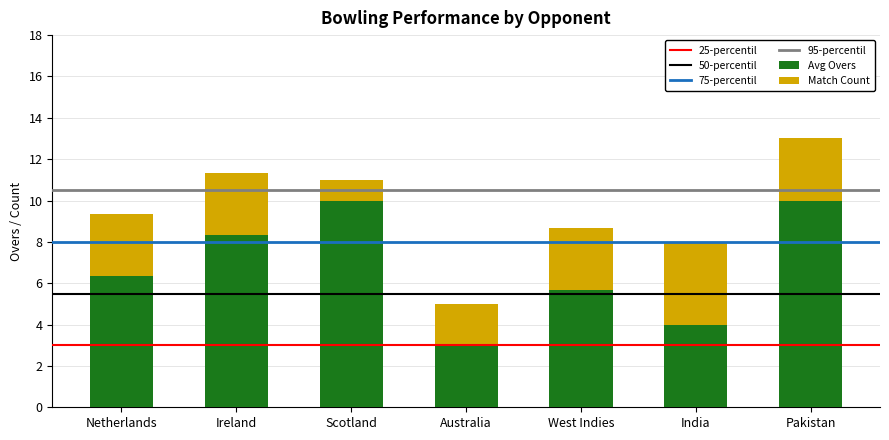

Reading right to left, what are the values for Avg Overs?

10.0	4.0	5.7	3.0	10.0	8.3	6.3